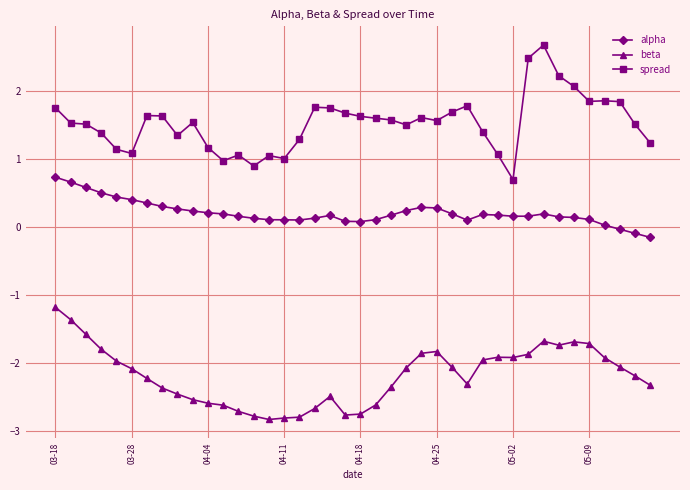

What is the difference between the second highest and minimum values in the spread series?

1.8